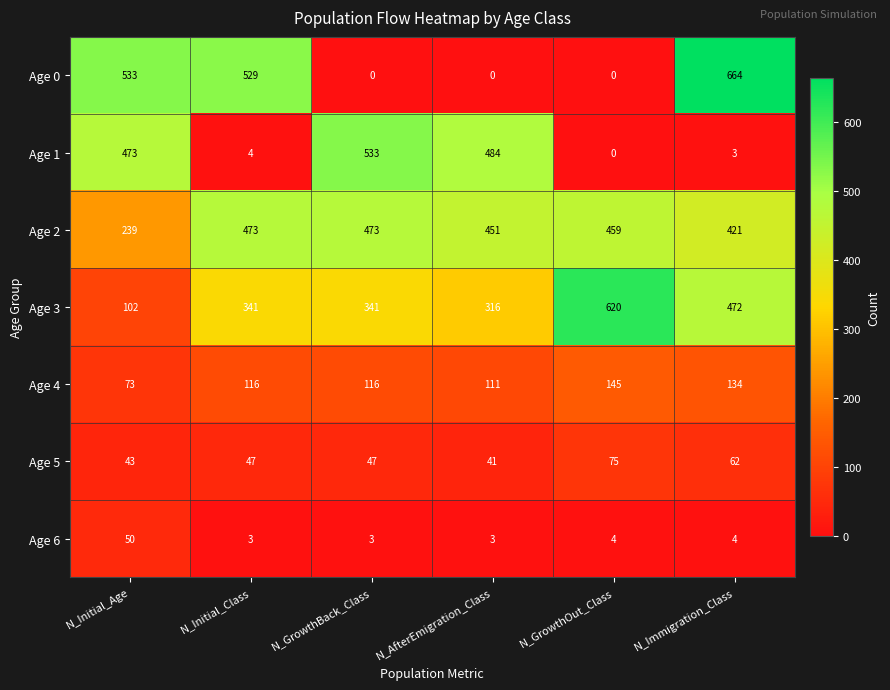

What is the sum of the Age 5 values at N_GrowthOut_Class and N_Immigration_Class?

137